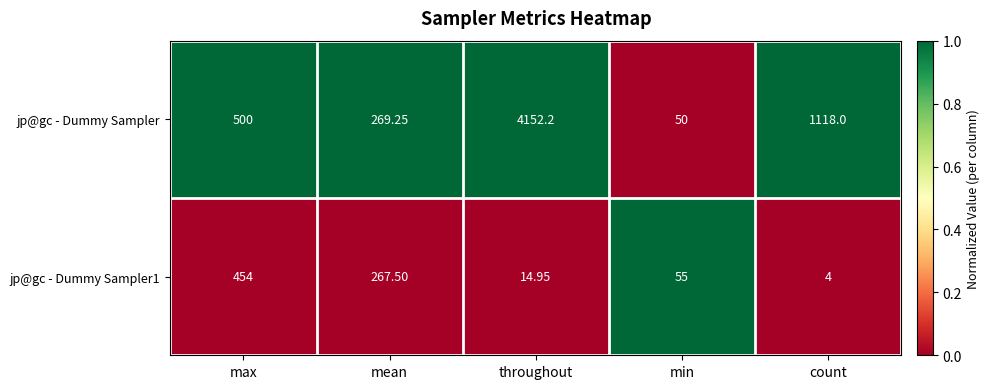

Which series changed the most between max and min?

jp@gc - Dummy Sampler